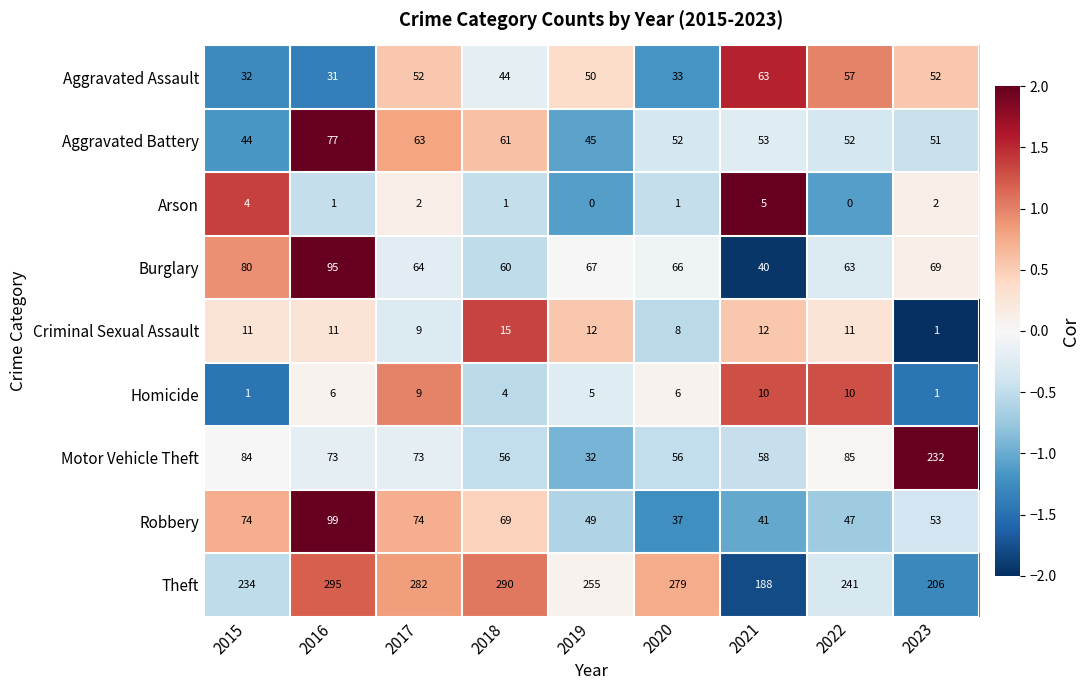

Which category has the highest value across all series?

2016